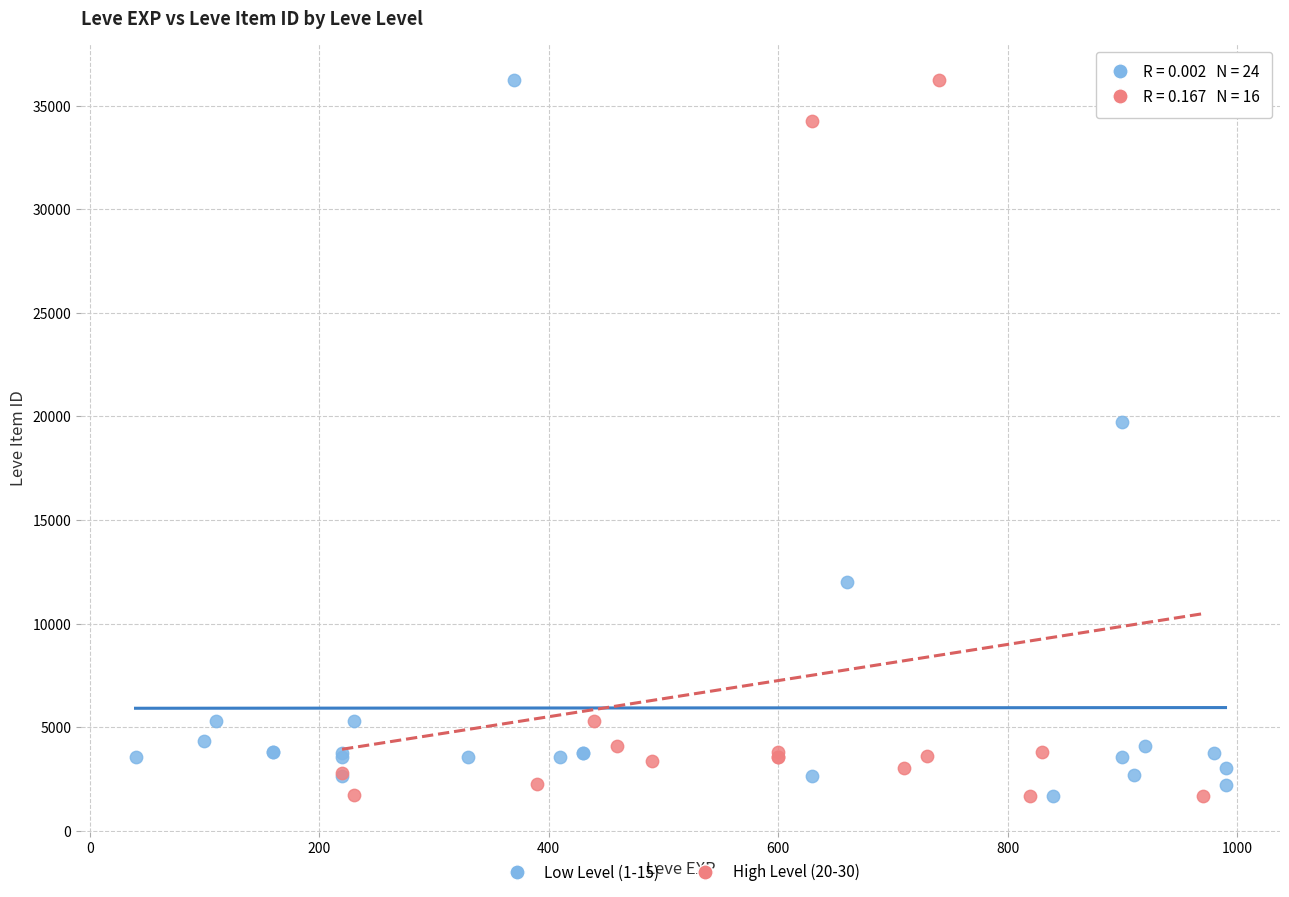

What are all the series names shown in the legend?

Low Level (1-15), High Level (20-30)